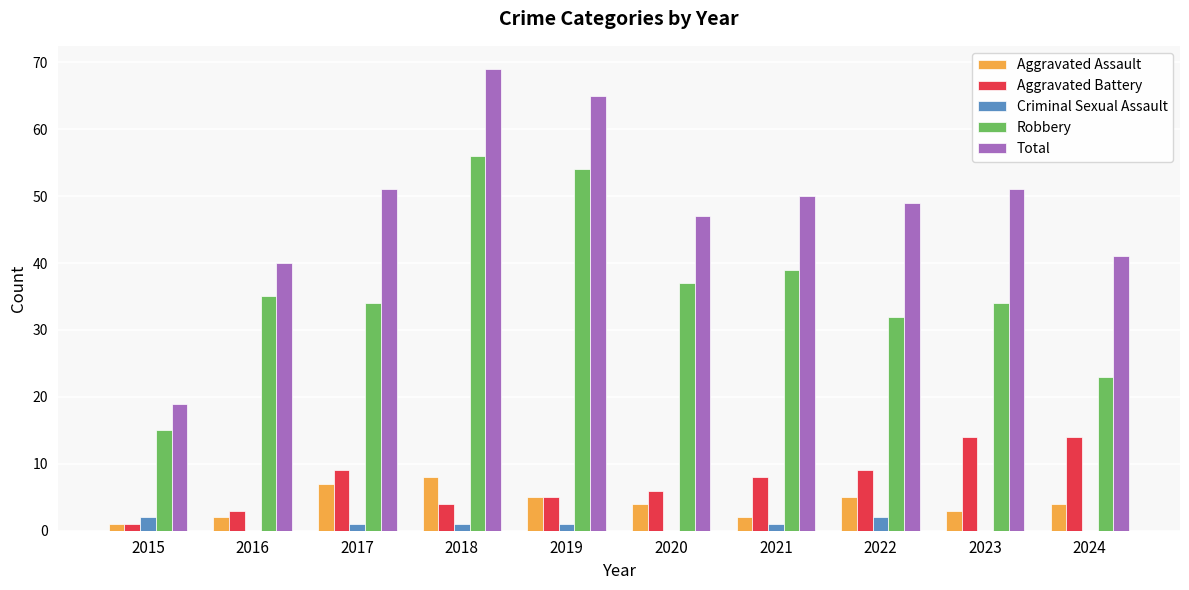

At which category is the sum across all series the highest?

2018